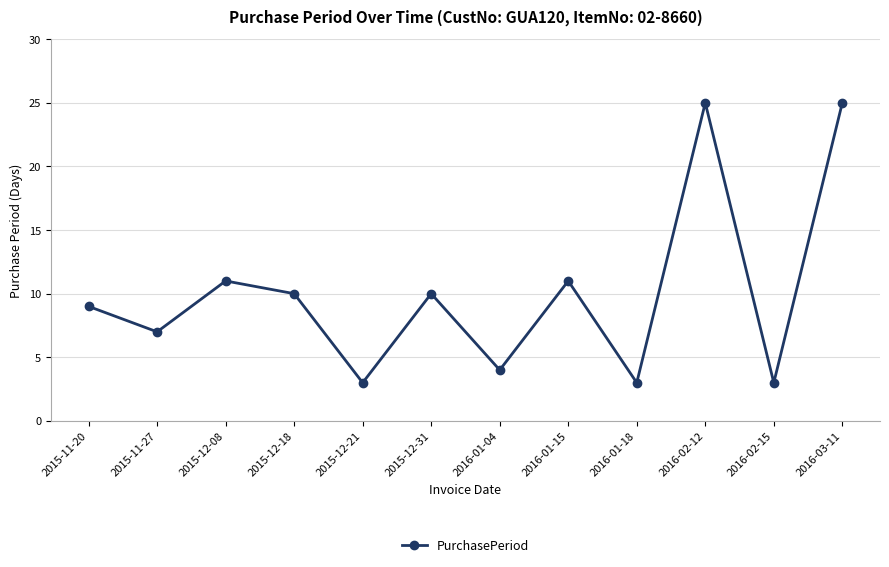

What is the maximum value shown in the chart?

25